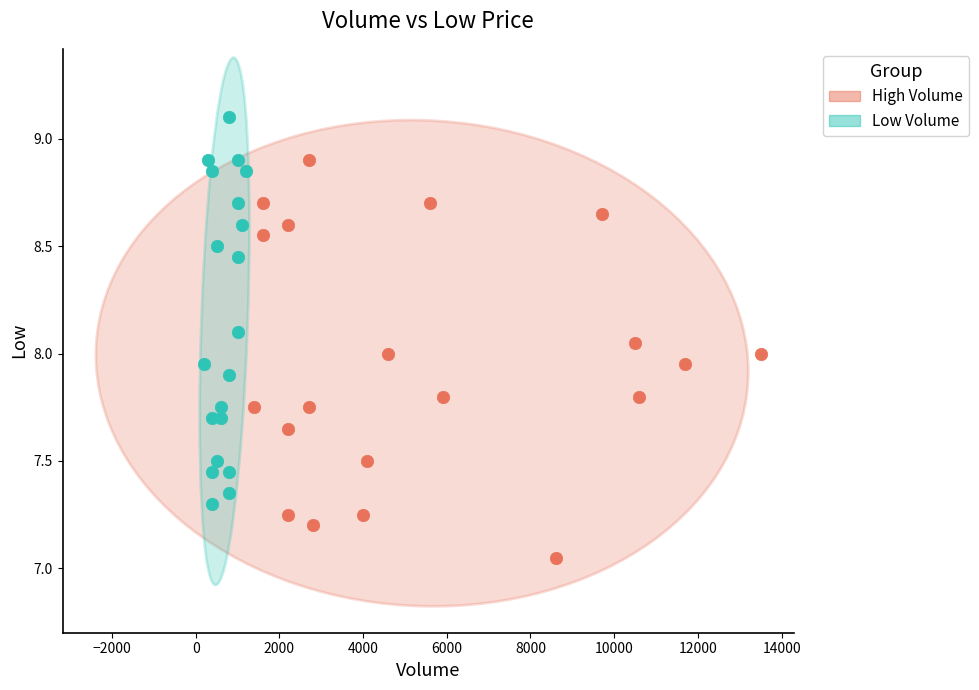

Which series reaches the minimum Y coordinate?

High Volume